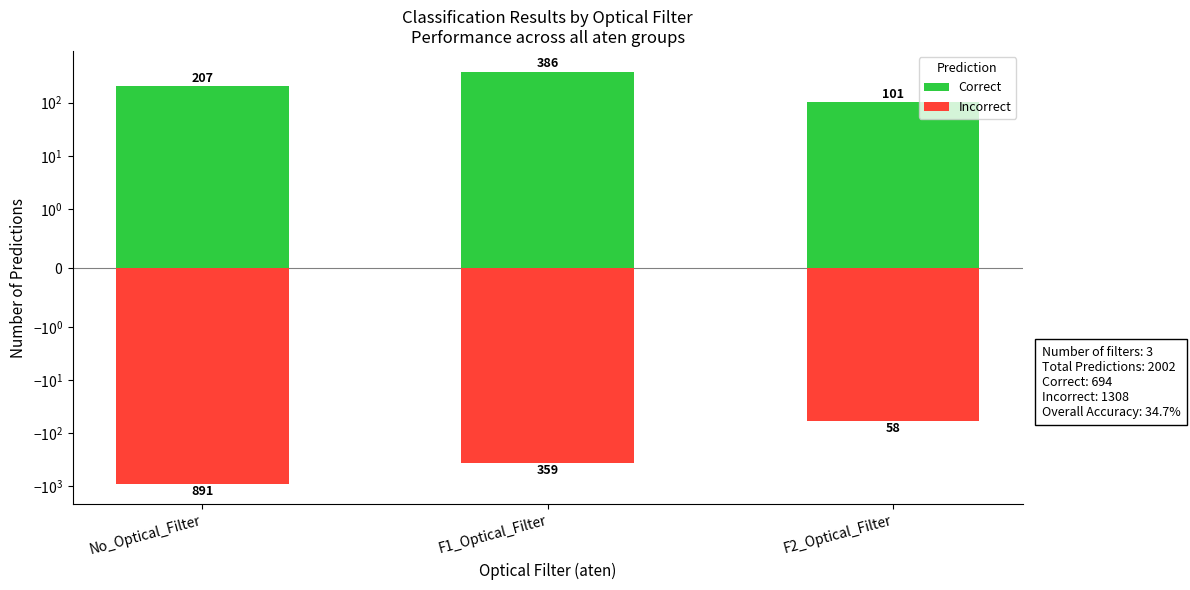

What position from the left is F1_Optical_Filter?

2